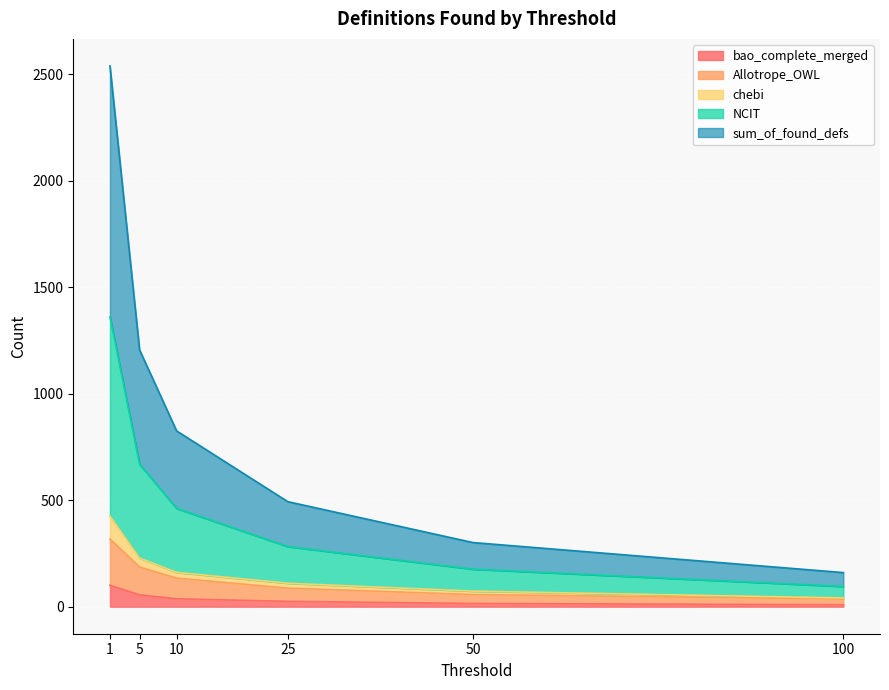

True or false: chebi has more than 2 interior local peaks.

False